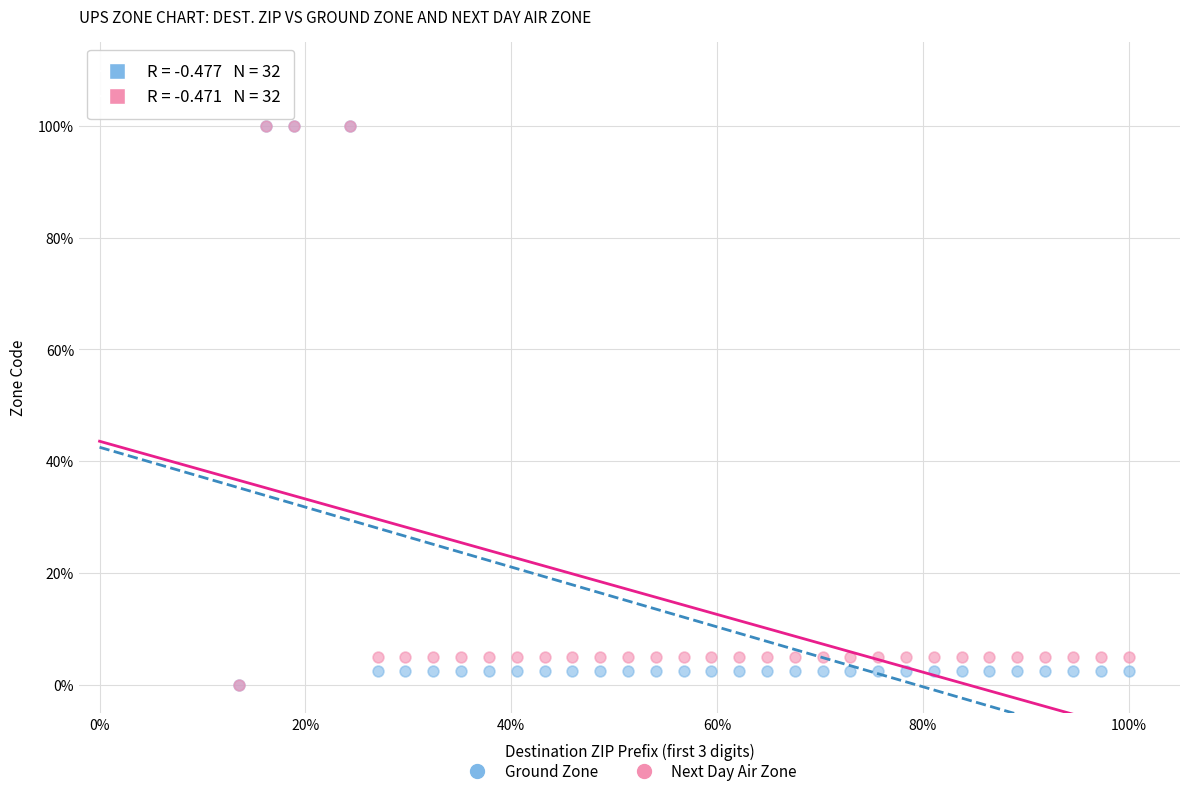

What are all the series names shown in the legend?

Ground Zone, Next Day Air Zone